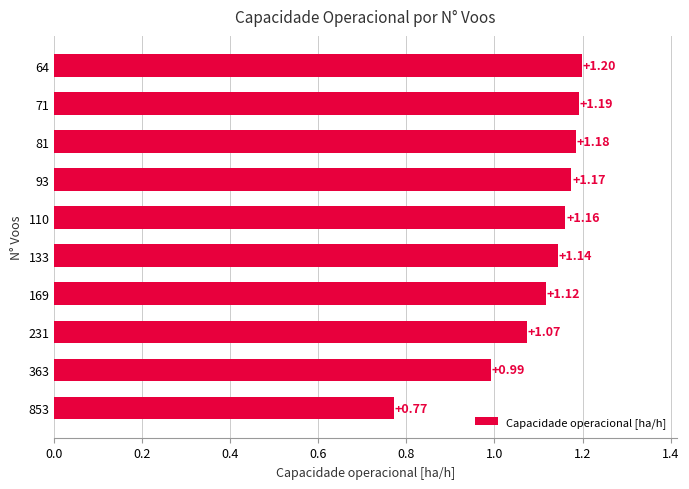

List the labels in order of value, largest first.

64, 71, 81, 93, 110, 133, 169, 231, 363, 853